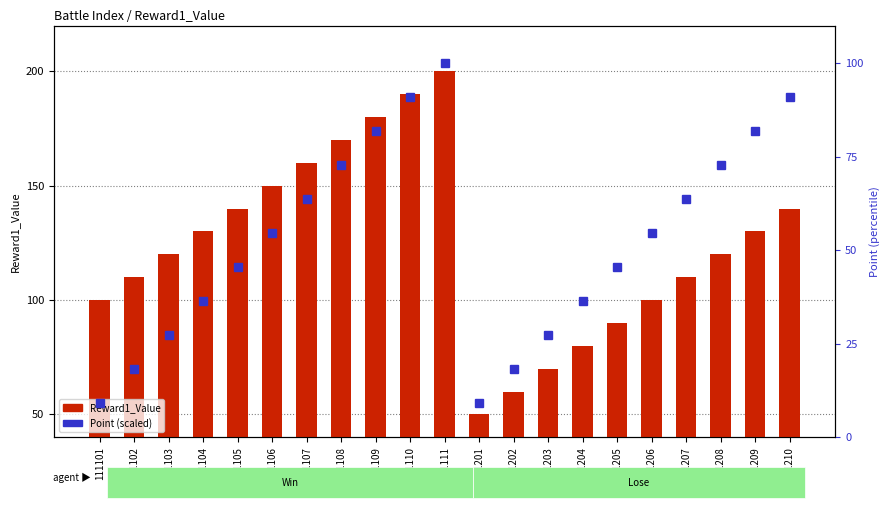

Between 111102 and 111202, which is larger?

111102